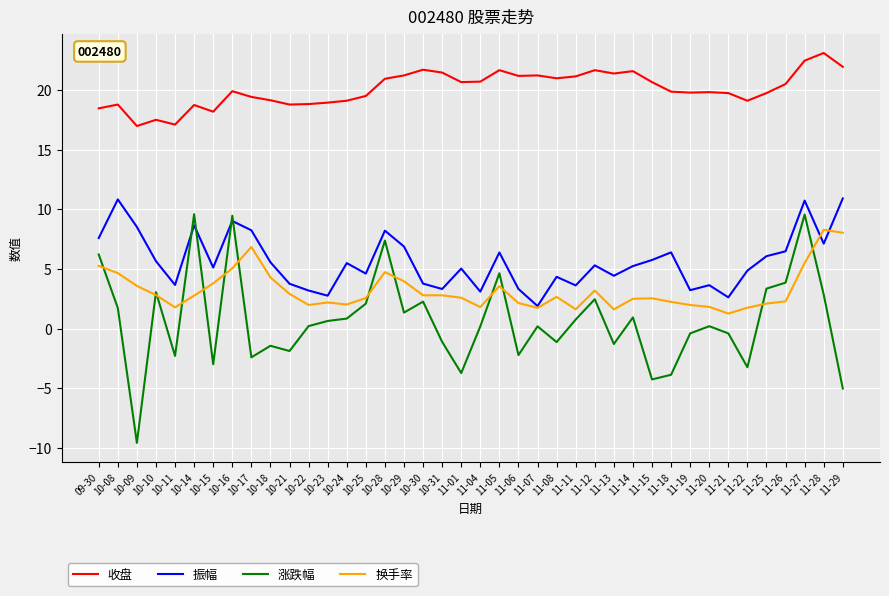

What is the total value across all series at 11-20?

25.5